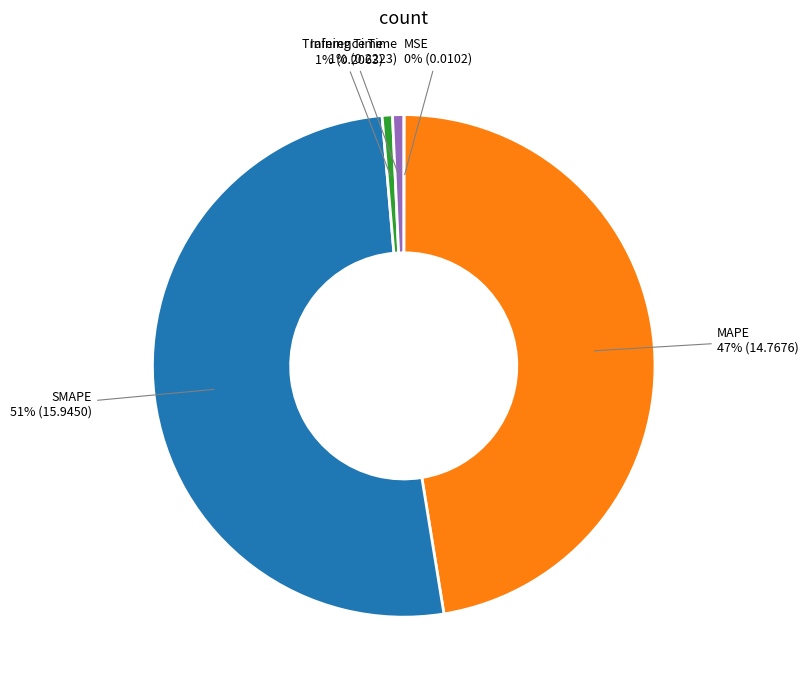

To the nearest percent, what is the difference between the largest and smallest slice percentages?

51%